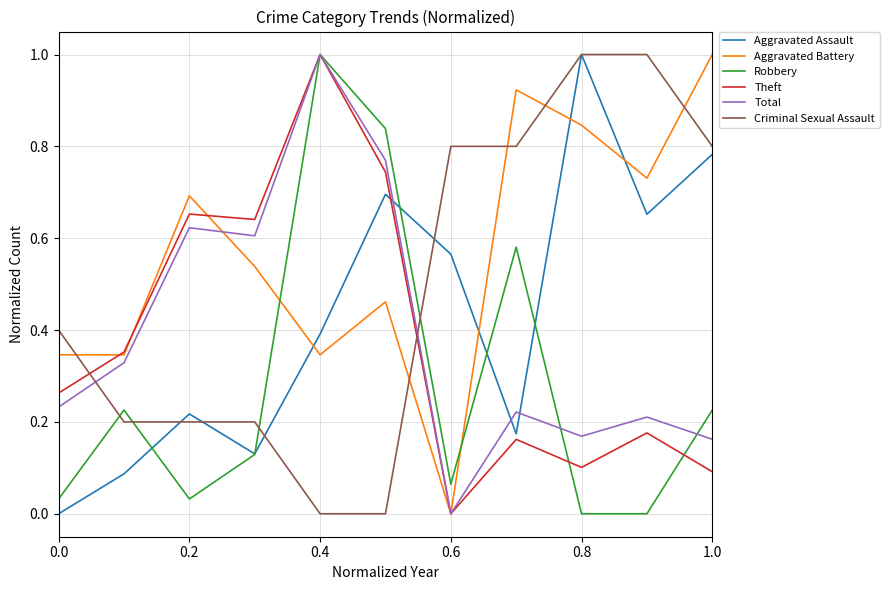

What is the maximum value for Aggravated Battery?

1.0